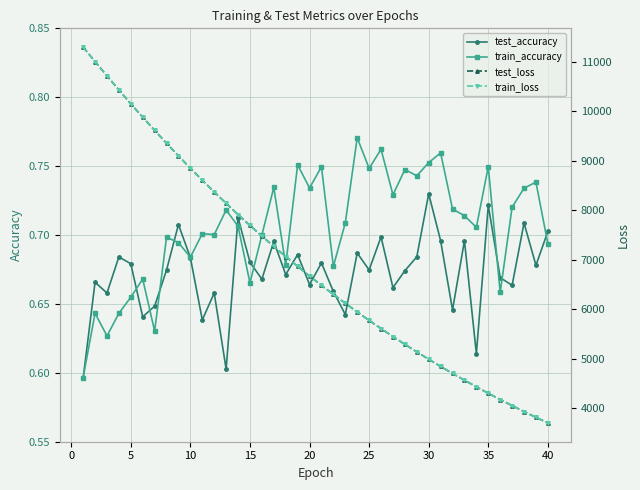

The value of test_accuracy at 20 is 0.5. True or false?

False